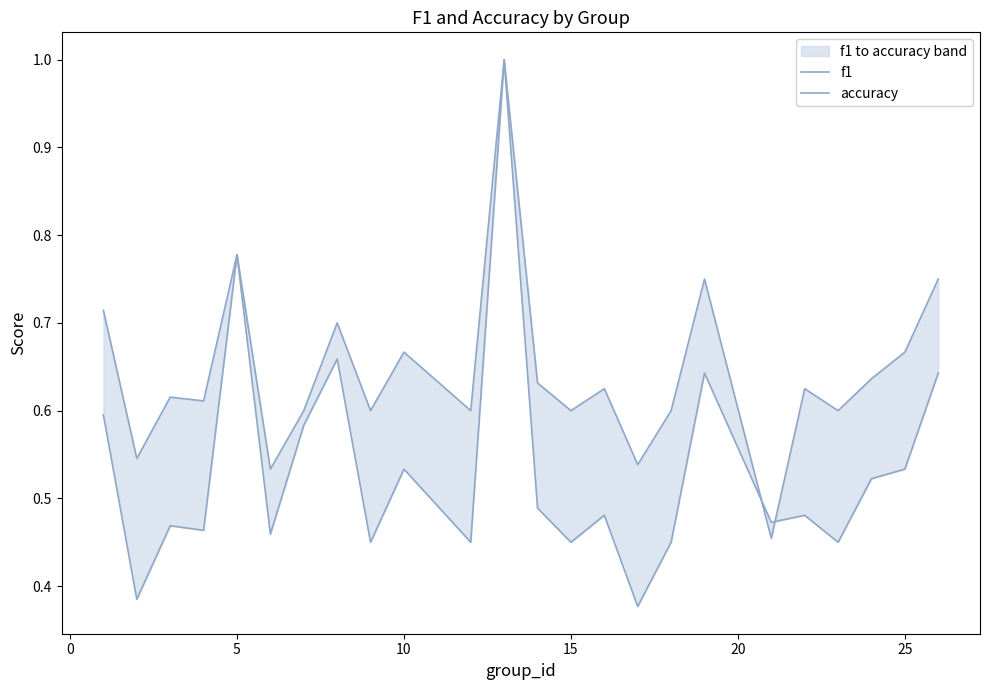

Count the number of data series in this chart.

2